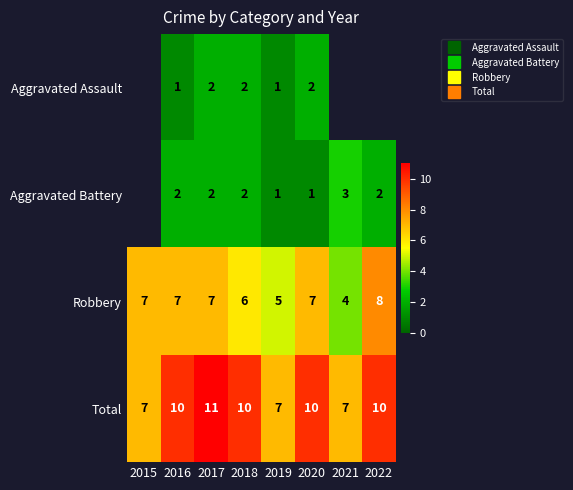

At which category is the sum across all series the highest?

2017